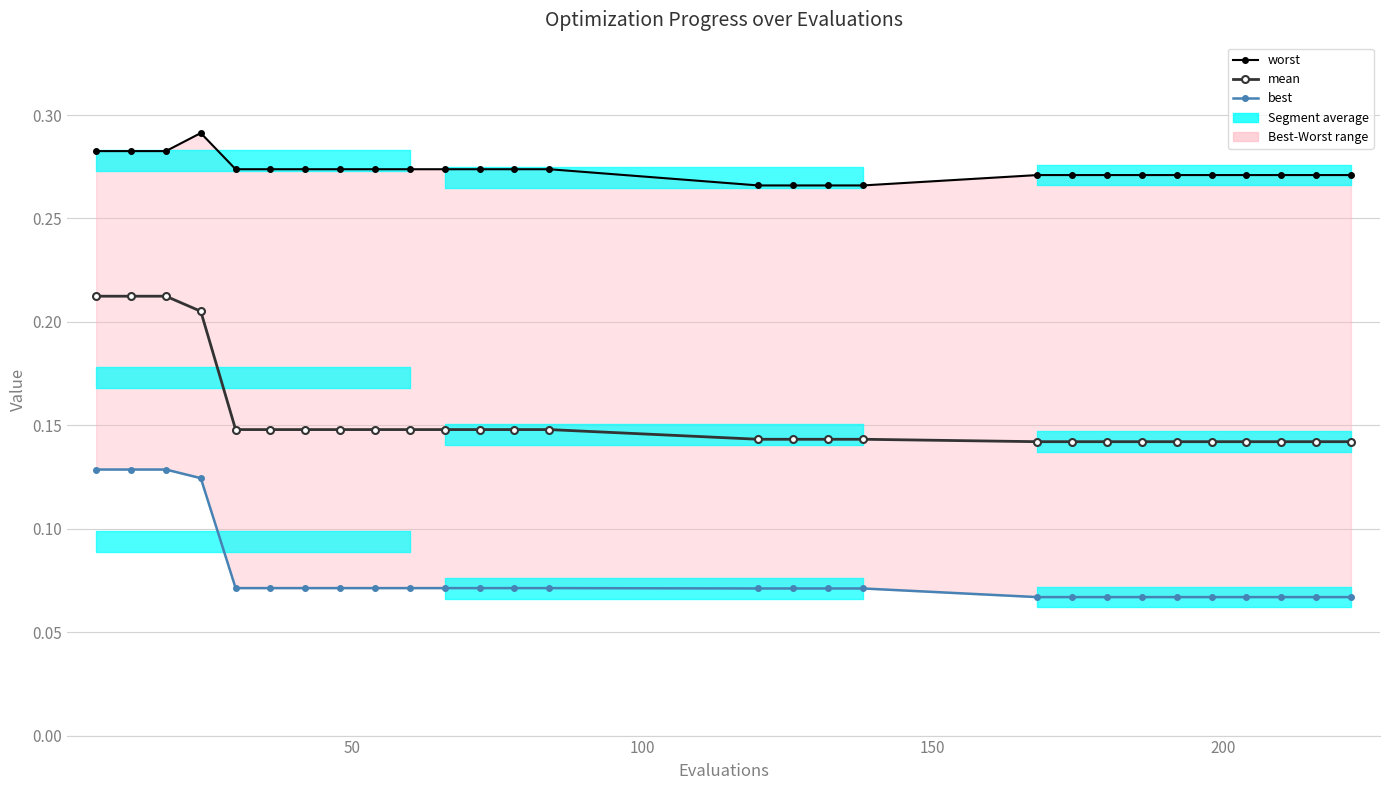

True or false: mean and worst cross at least once.

False